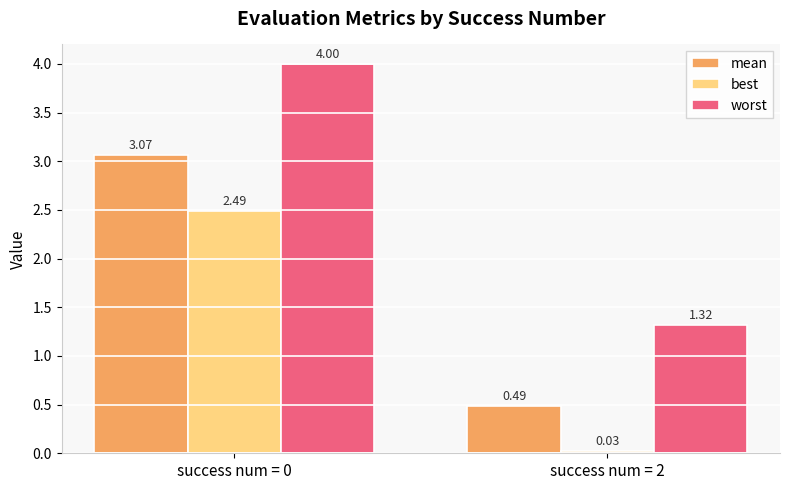

At success num = 2, list the series in order from largest to smallest.

worst, mean, best